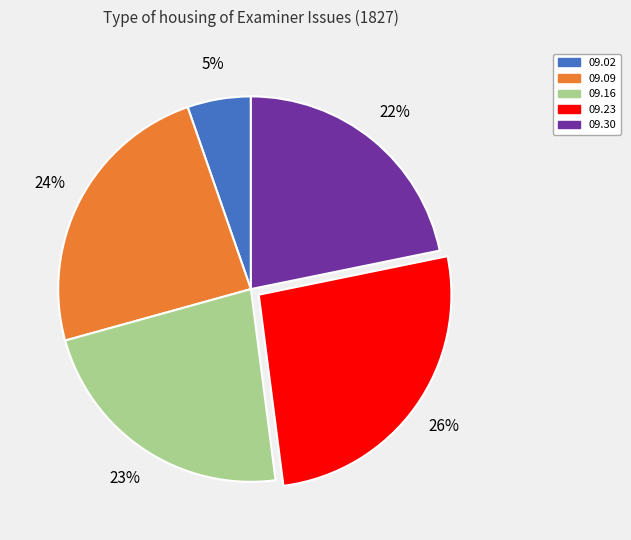

How many segments does this pie chart have?

5